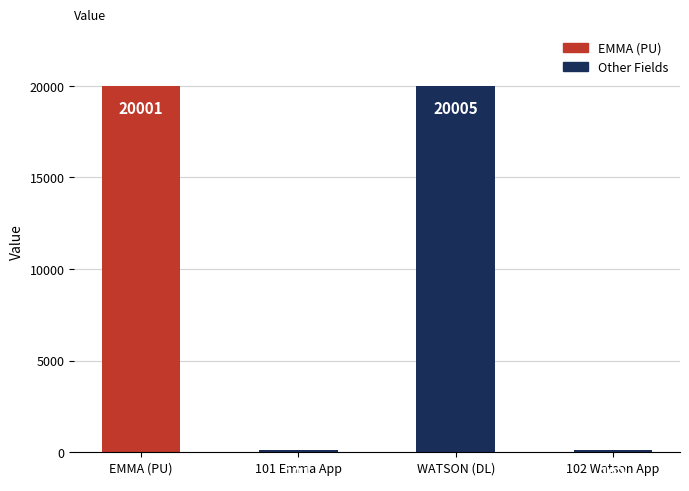

List the labels in order of value, smallest first.

101 Emma App, 102 Watson App, EMMA (PU), WATSON (DL)